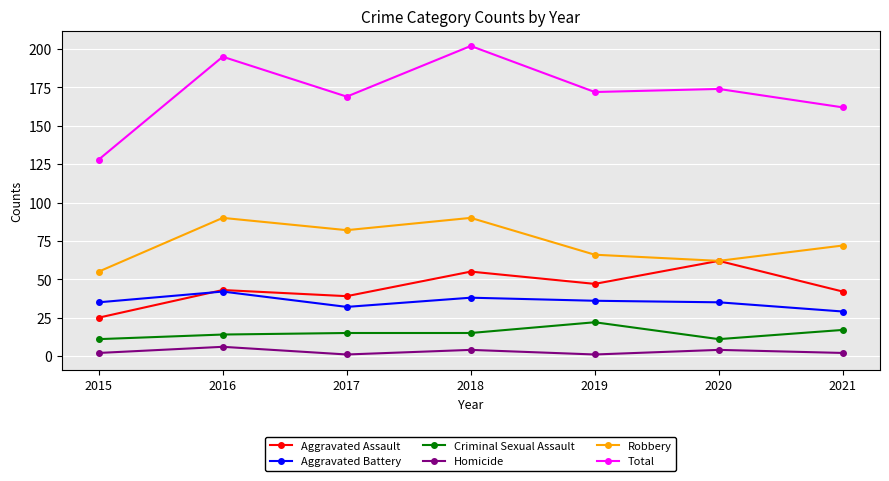

What is the difference between the Aggravated Assault values at 2017 and 2020?

23